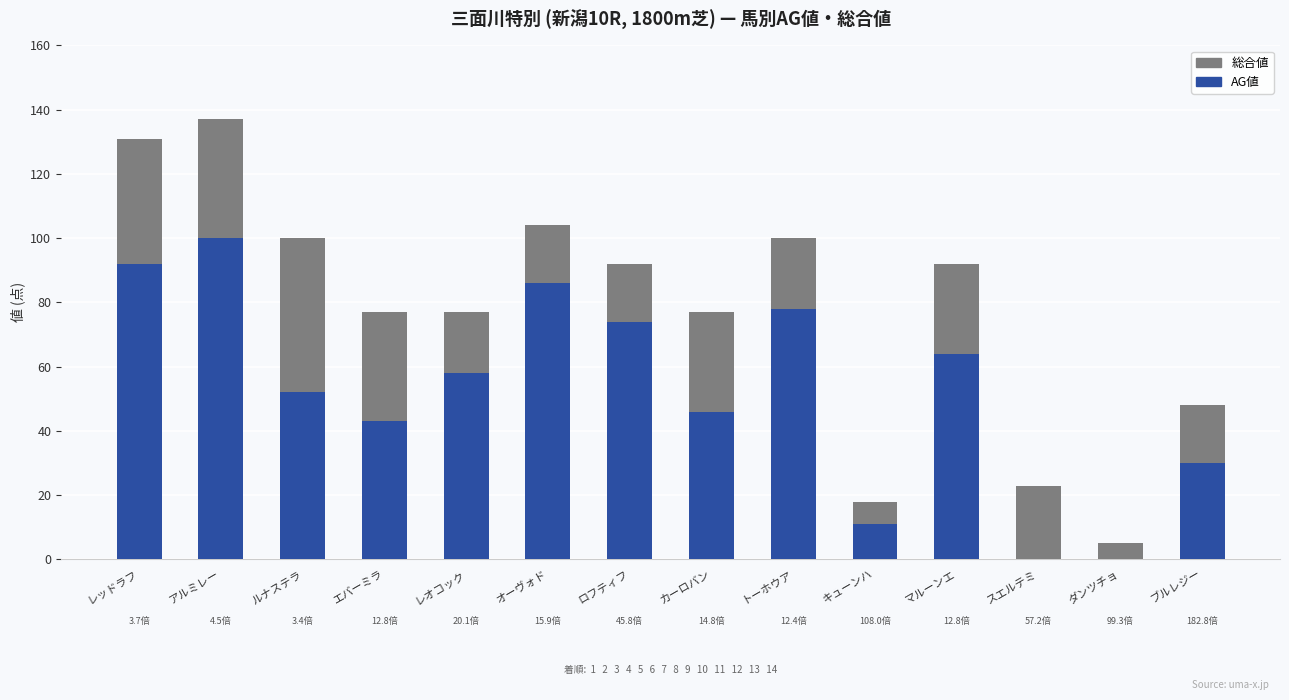

What is the total value across all series at エバーミラ?

77